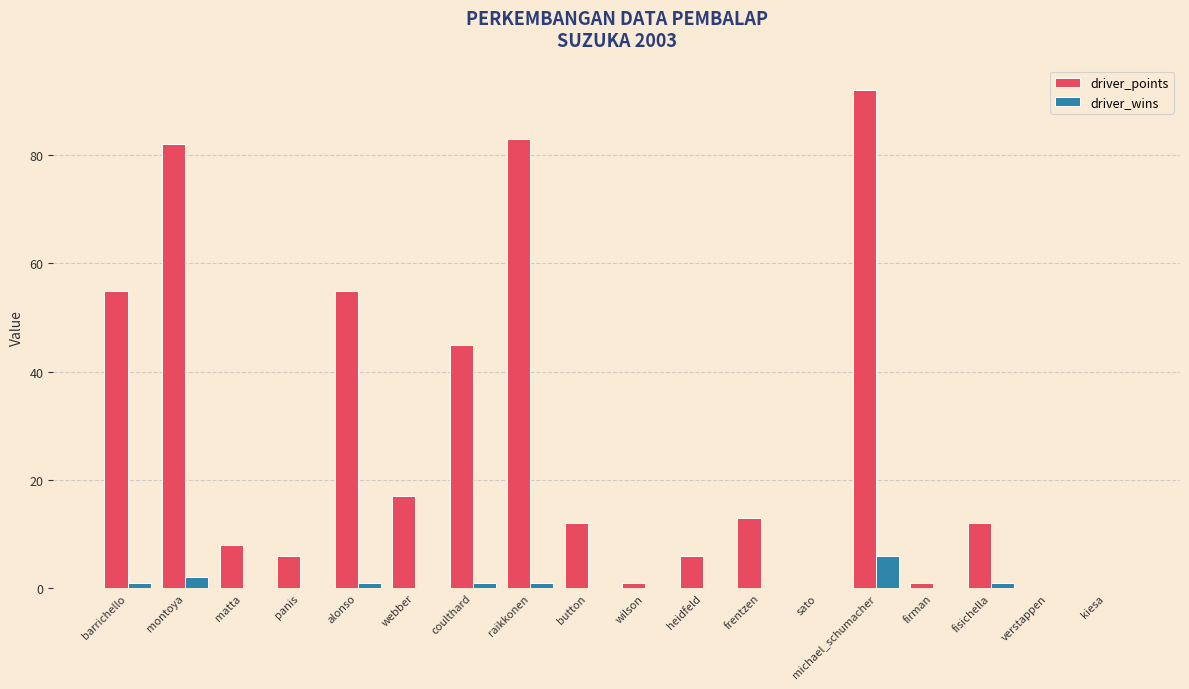

Which category has the highest value across all series?

michael_schumacher